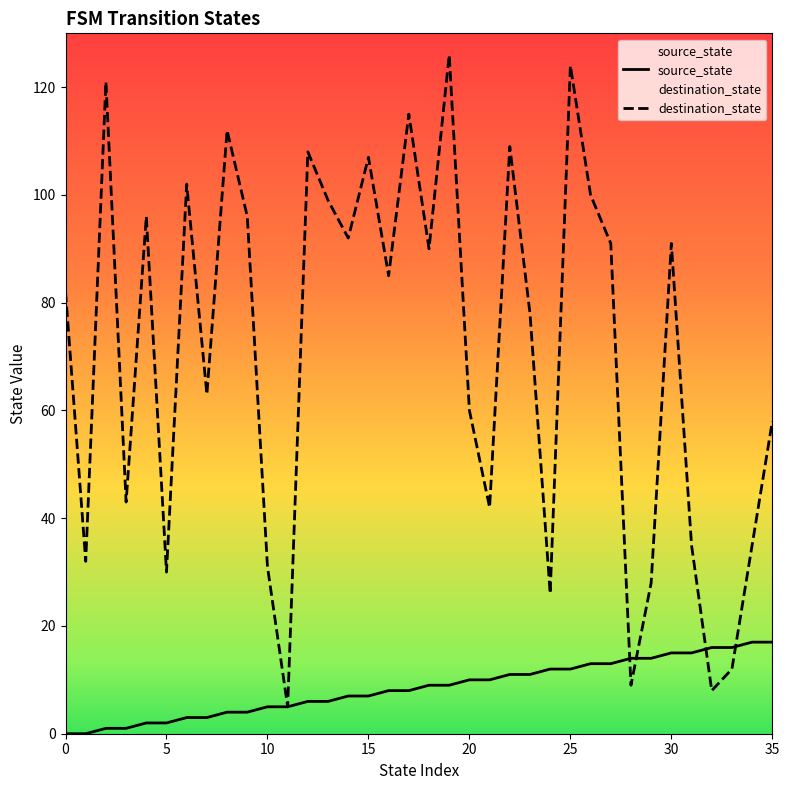

What is the sum of the source_state values at 14 and 25?

19